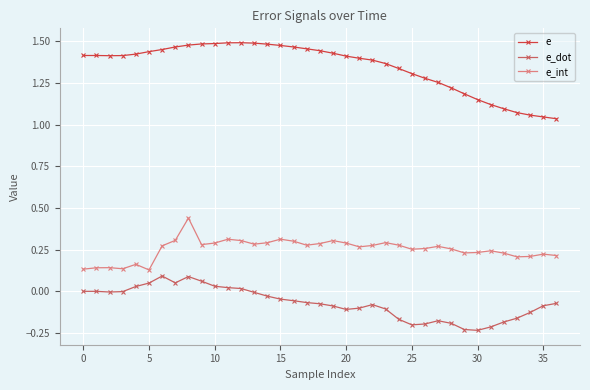

Rank the series by their maximum value, from lowest to highest.

e_dot, e_int, e